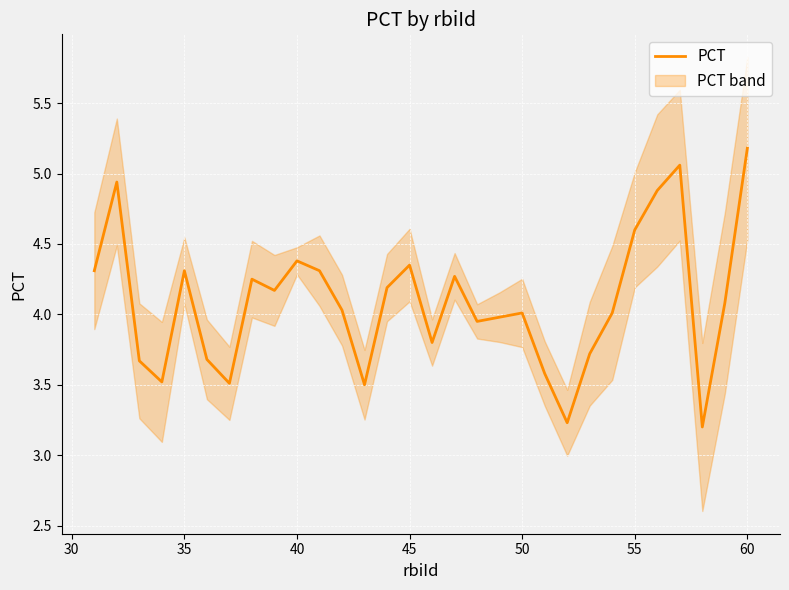

How many data points are less than 4?

12